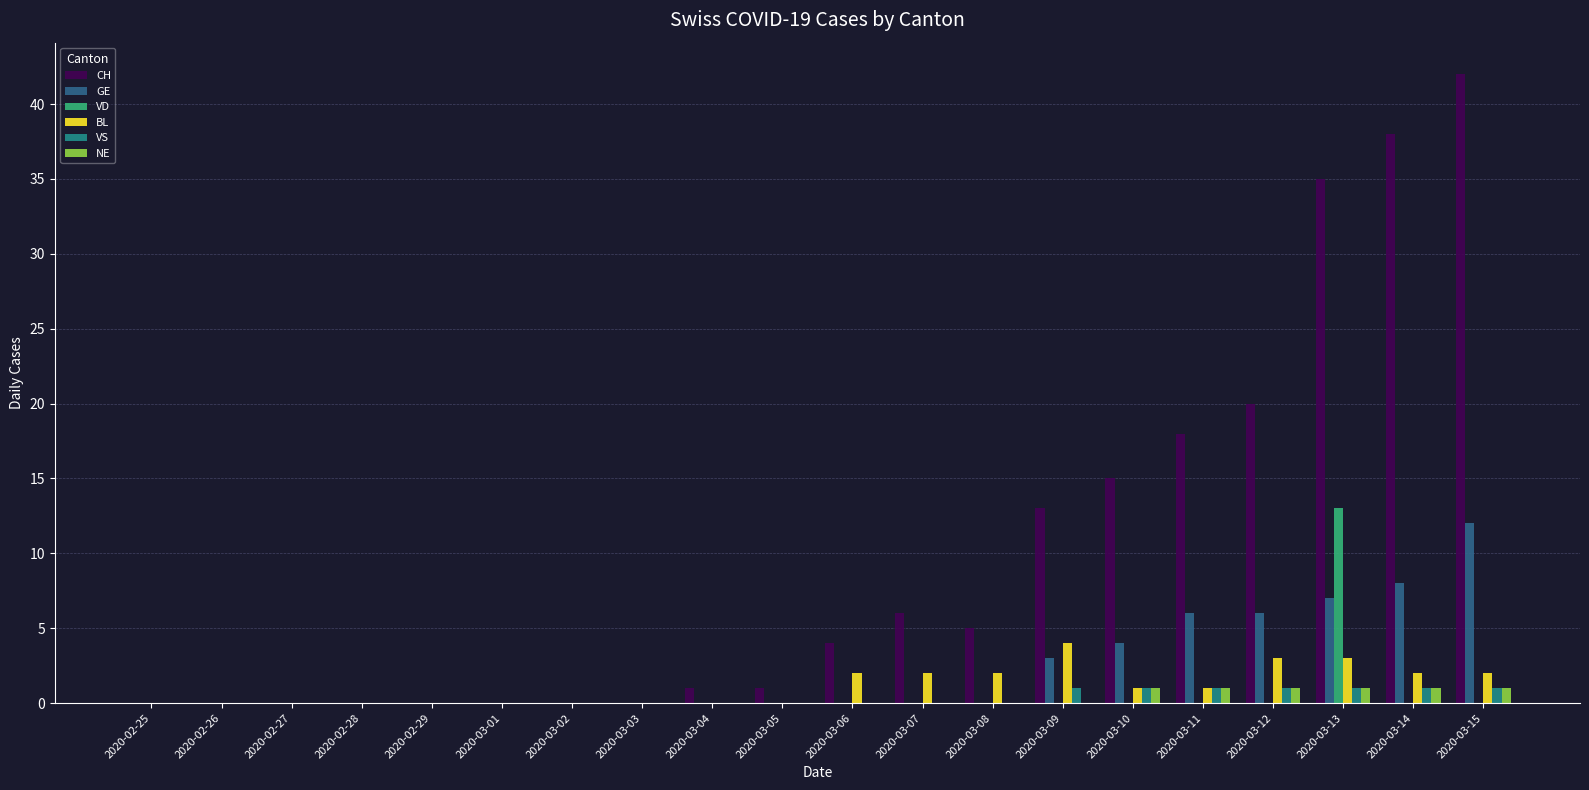

Reading left to right, extract all data points from this chart.

CH: 2020-02-25=0	2020-02-26=0	2020-02-27=0	2020-02-28=0	2020-02-29=0	2020-03-01=0	2020-03-02=0	2020-03-03=0	2020-03-04=1	2020-03-05=1	2020-03-06=4	2020-03-07=6	2020-03-08=5	2020-03-09=13	2020-03-10=15	2020-03-11=18	2020-03-12=20	2020-03-13=35	2020-03-14=38	2020-03-15=42
GE: 2020-02-25=0	2020-02-26=0	2020-02-27=0	2020-02-28=0	2020-02-29=0	2020-03-01=0	2020-03-02=0	2020-03-03=0	2020-03-04=0	2020-03-05=0	2020-03-06=0	2020-03-07=0	2020-03-08=0	2020-03-09=3	2020-03-10=4	2020-03-11=6	2020-03-12=6	2020-03-13=7	2020-03-14=8	2020-03-15=12
VD: 2020-02-25=0	2020-02-26=0	2020-02-27=0	2020-02-28=0	2020-02-29=0	2020-03-01=0	2020-03-02=0	2020-03-03=0	2020-03-04=0	2020-03-05=0	2020-03-06=0	2020-03-07=0	2020-03-08=0	2020-03-09=0	2020-03-10=0	2020-03-11=0	2020-03-12=0	2020-03-13=13	2020-03-14=0	2020-03-15=0
BL: 2020-02-25=0	2020-02-26=0	2020-02-27=0	2020-02-28=0	2020-02-29=0	2020-03-01=0	2020-03-02=0	2020-03-03=0	2020-03-04=0	2020-03-05=0	2020-03-06=2	2020-03-07=2	2020-03-08=2	2020-03-09=4	2020-03-10=1	2020-03-11=1	2020-03-12=3	2020-03-13=3	2020-03-14=2	2020-03-15=2
VS: 2020-02-25=0	2020-02-26=0	2020-02-27=0	2020-02-28=0	2020-02-29=0	2020-03-01=0	2020-03-02=0	2020-03-03=0	2020-03-04=0	2020-03-05=0	2020-03-06=0	2020-03-07=0	2020-03-08=0	2020-03-09=1	2020-03-10=1	2020-03-11=1	2020-03-12=1	2020-03-13=1	2020-03-14=1	2020-03-15=1
NE: 2020-02-25=0	2020-02-26=0	2020-02-27=0	2020-02-28=0	2020-02-29=0	2020-03-01=0	2020-03-02=0	2020-03-03=0	2020-03-04=0	2020-03-05=0	2020-03-06=0	2020-03-07=0	2020-03-08=0	2020-03-09=0	2020-03-10=1	2020-03-11=1	2020-03-12=1	2020-03-13=1	2020-03-14=1	2020-03-15=1